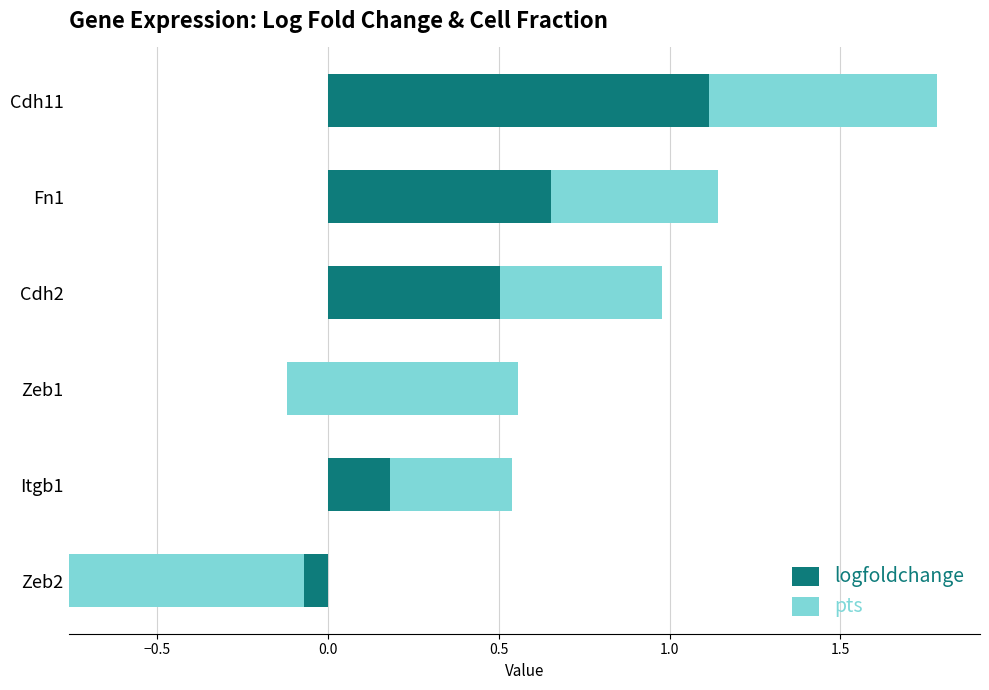

What is the approximate value of logfoldchange at Itgb1?

0.2